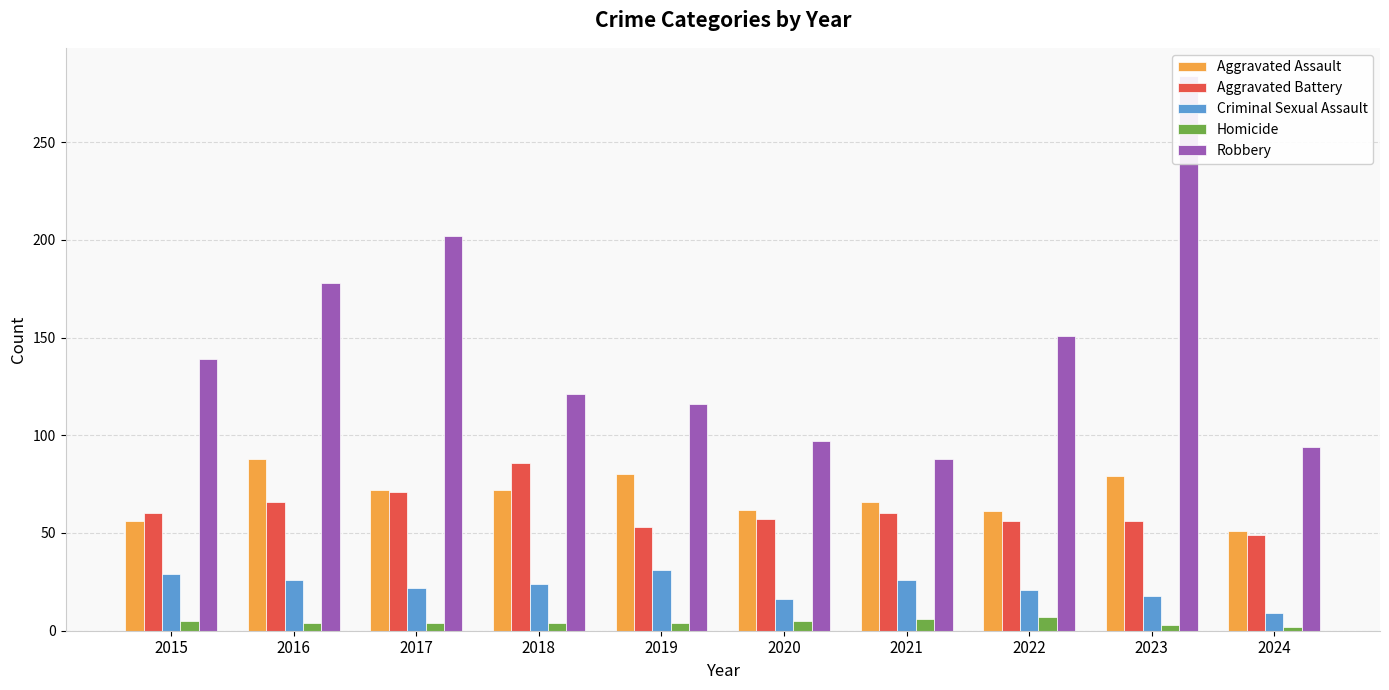

What is the sum of the Criminal Sexual Assault values at 2017 and 2022?

43